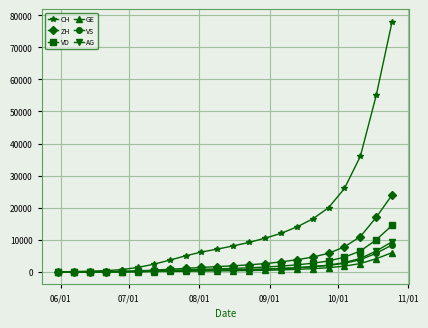

At how many categories does at least one series exceed 53262?

2